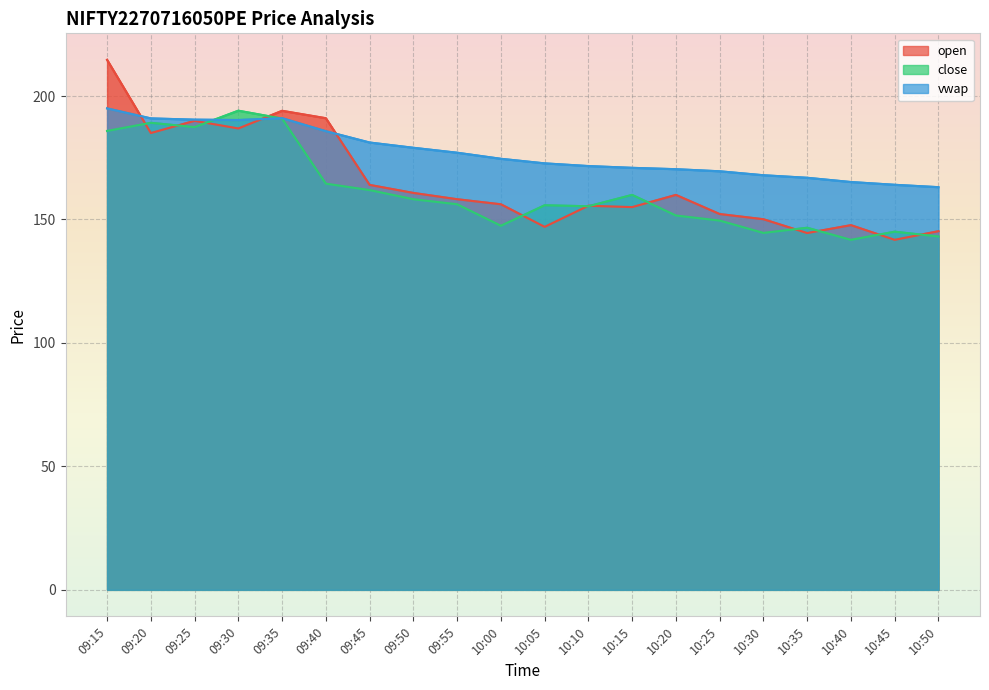

Reading left to right, transcribe all the data shown in this chart.

open: 09:15=214.7	09:20=185.0	09:25=189.9	09:30=186.8	09:35=194.0	09:40=191.0	09:45=164.0	09:50=160.8	09:55=158.2	10:00=156.2	10:05=147.0	10:10=155.6	10:15=155.0	10:20=159.9	10:25=152.2	10:30=150.1	10:35=144.5	10:40=147.7	10:45=141.8	10:50=145.2
close: 09:15=185.8	09:20=189.2	09:25=187.4	09:30=194.1	09:35=190.8	09:40=164.5	09:45=161.9	09:50=158.2	09:55=156.2	10:00=147.4	10:05=155.8	10:10=155.3	10:15=159.9	10:20=151.6	10:25=149.6	10:30=144.6	10:35=146.7	10:40=141.8	10:45=145.1	10:50=143.1
vwap: 09:15=195.0	09:20=190.9	09:25=190.4	09:30=190.3	09:35=191.0	09:40=185.8	09:45=181.2	09:50=179.0	09:55=177.0	10:00=174.6	10:05=172.7	10:10=171.6	10:15=170.9	10:20=170.4	10:25=169.5	10:30=167.9	10:35=166.9	10:40=165.2	10:45=164.0	10:50=163.1